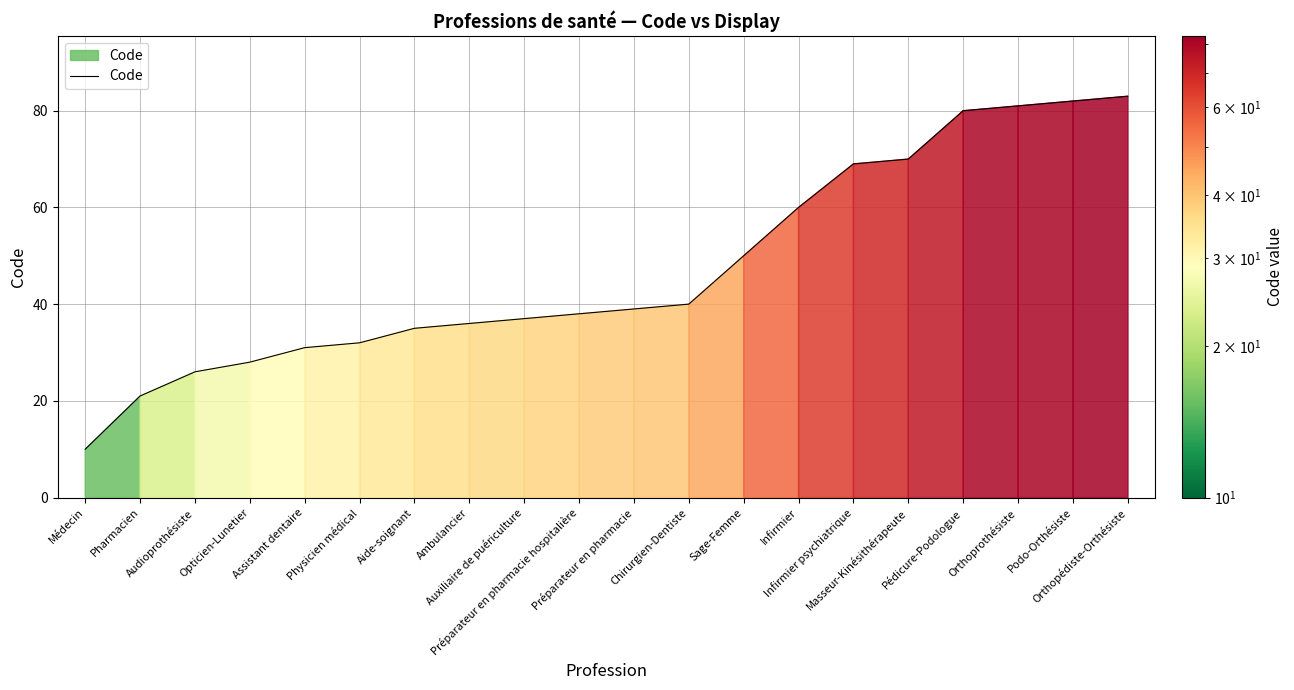

Reading left to right, list all the values displayed in this chart.

Médecin=10	Pharmacien=21	Audioprothésiste=26	Opticien-Lunetier=28	Assistant dentaire=31	Physicien médical=32	Aide-soignant=35	Ambulancier=36	Auxiliaire de puériculture=37	Préparateur en pharmacie hospitalière=38	Préparateur en pharmacie=39	Chirurgien-Dentiste=40	Sage-Femme=50	Infirmier=60	Infirmier psychiatrique=69	Masseur-Kinésithérapeute=70	Pédicure-Podologue=80	Orthoprothésiste=81	Podo-Orthésiste=82	Orthopédiste-Orthésiste=83